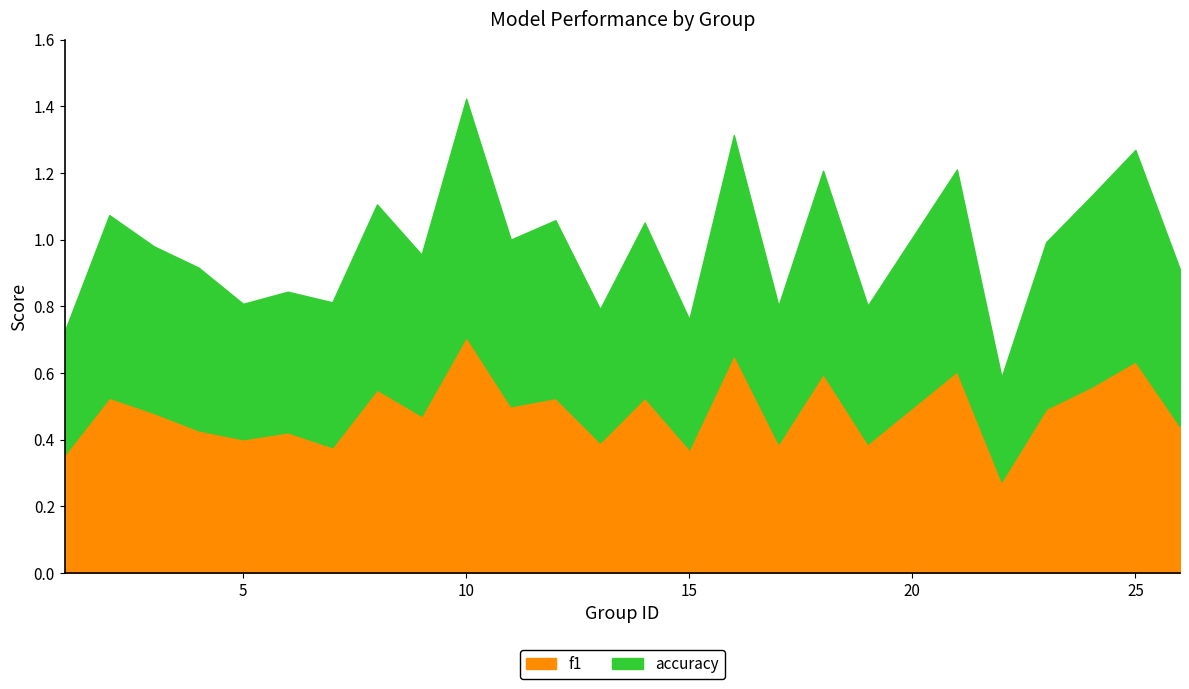

How many f1 values are between 0 and 1?

25